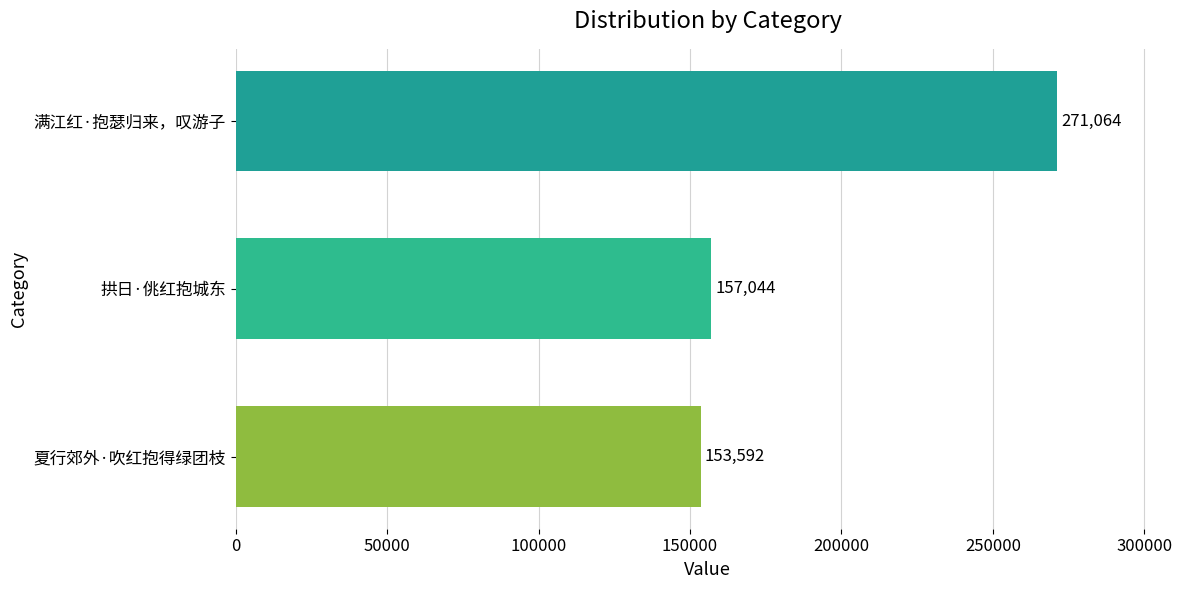

List the labels in order of value, largest first.

满江红·抱瑟归来，叹游子, 拱日·佻红抱城东, 夏行郊外·吹红抱得绿团枝